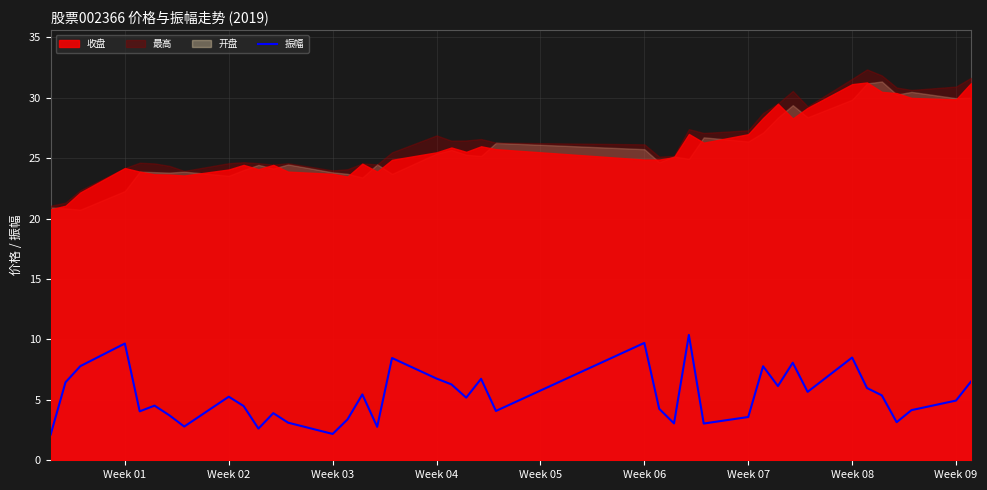

How many points are lower than both their immediate neighbors (excluding endpoints)?

12